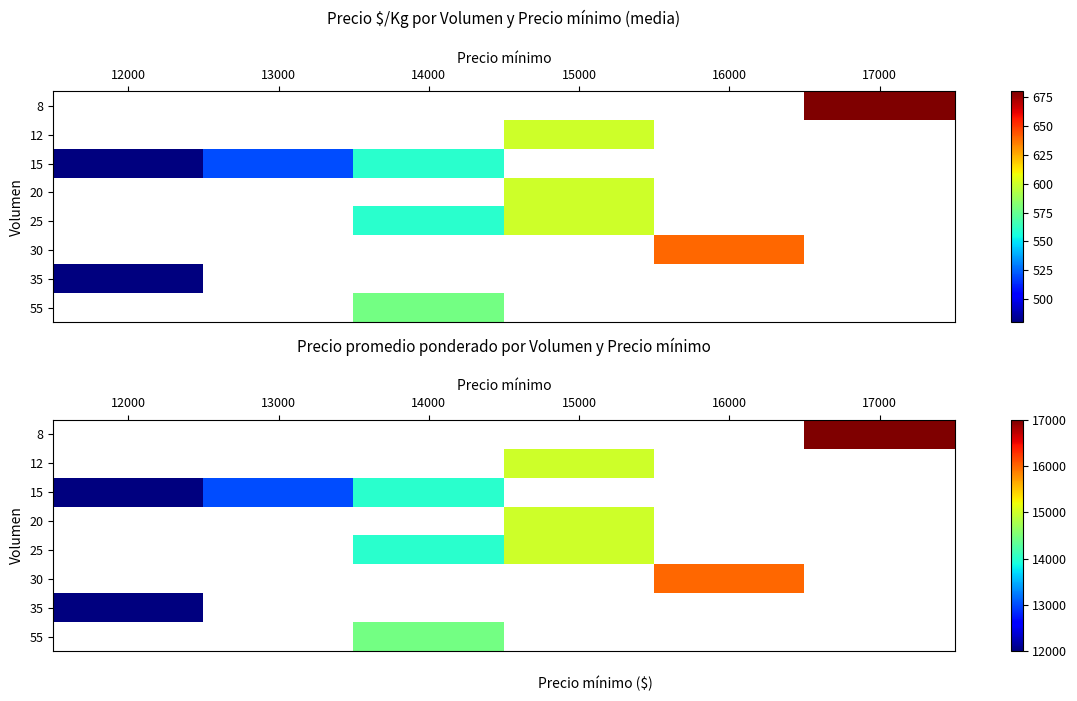

How many categories are shown in the chart?

6